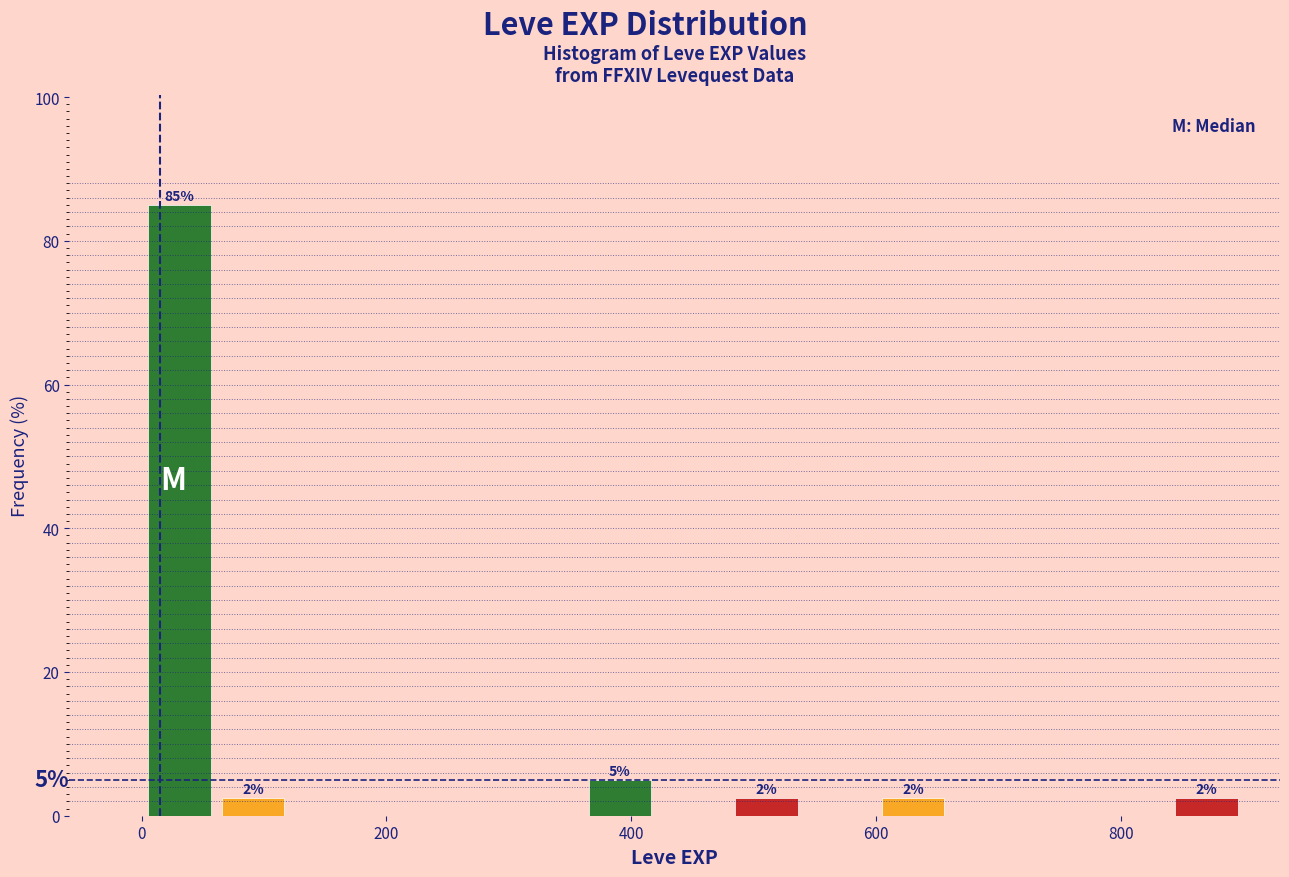

Read against the x-axis, roughly where is the centre of the tallest bar?

40